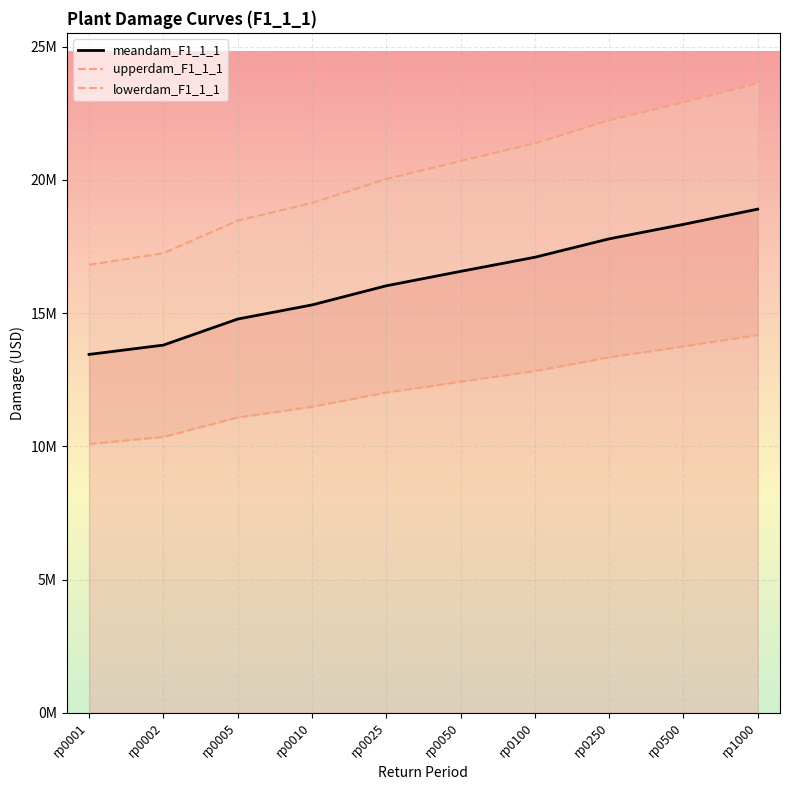

Is the value of upperdam_F1_1_1 at rp0005 greater than the value of meandam_F1_1_1 at rp0500?

Yes